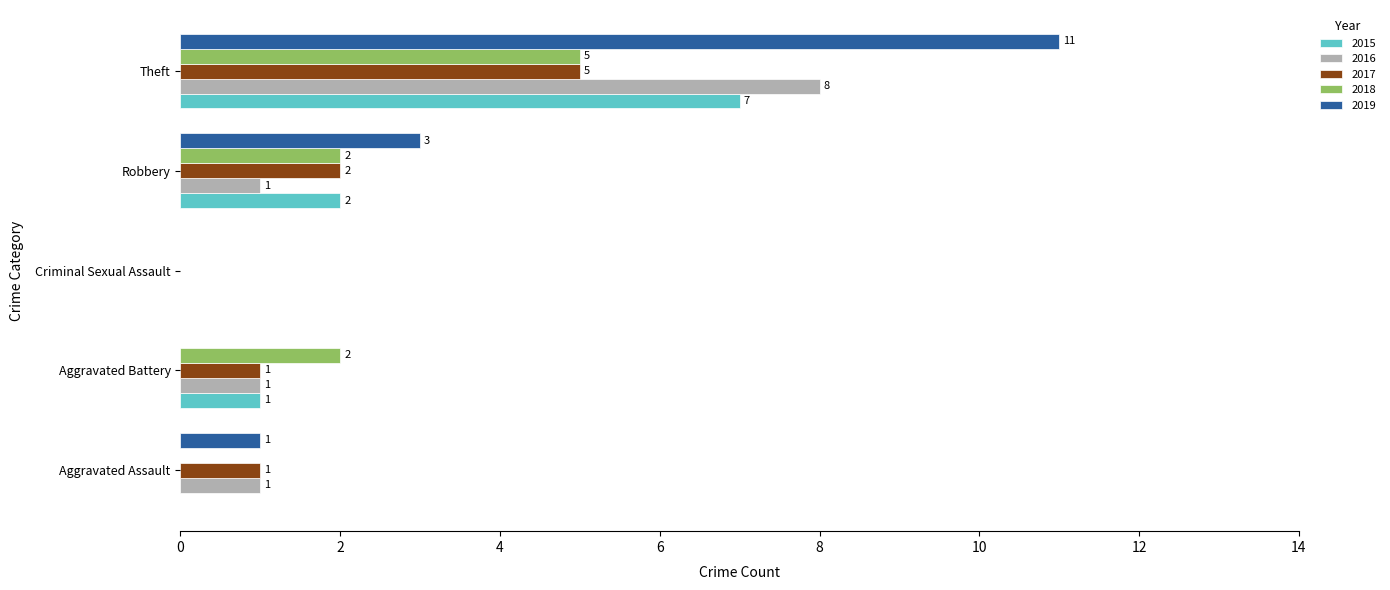

The value of 2018 at Theft is 5. True or false?

True